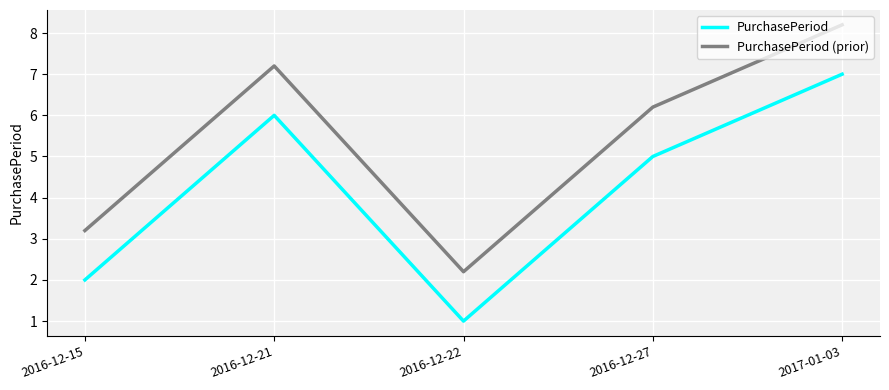

At which label does PurchasePeriod (prior) first exceed 6?

2016-12-21